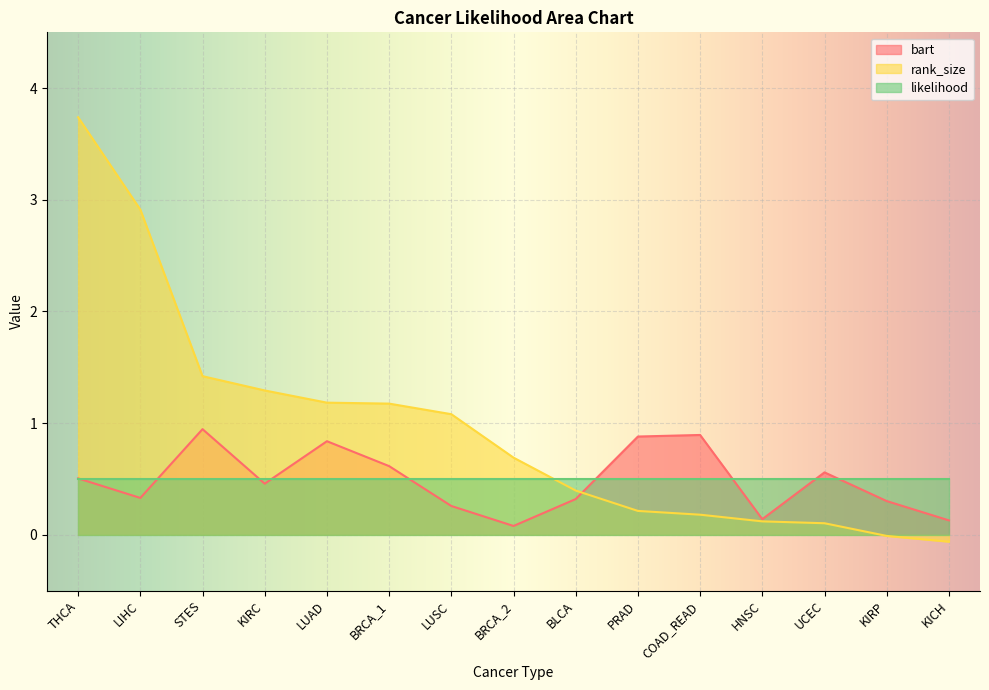

What is the value of the bart point at the 1st from the left?

0.5